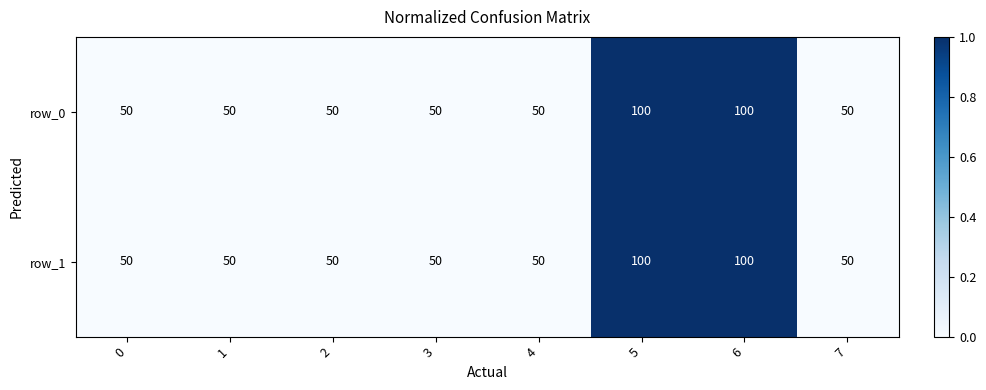

Reading left to right, list all the values displayed in this chart.

row_0: 50	50	50	50	50	100	100	50
row_1: 50	50	50	50	50	100	100	50